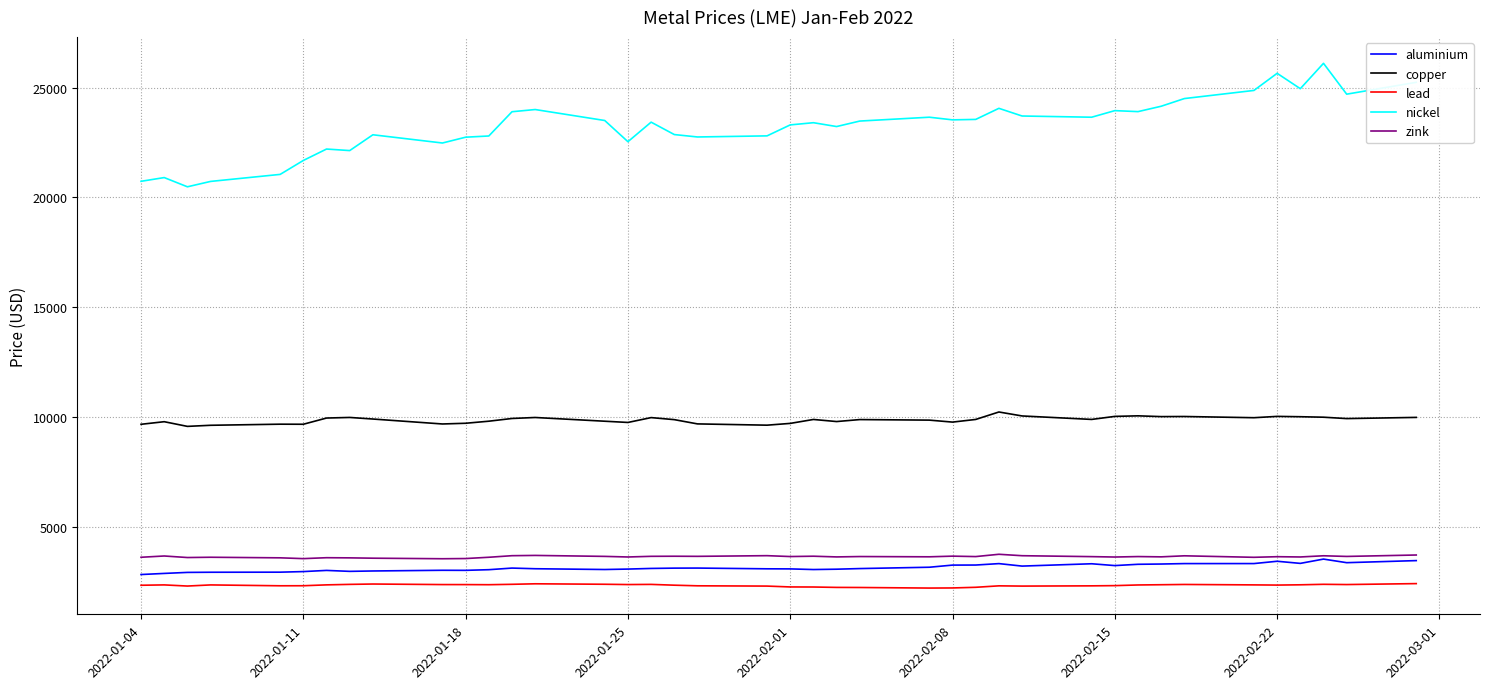

What is the sum of all copper values?

394345.5